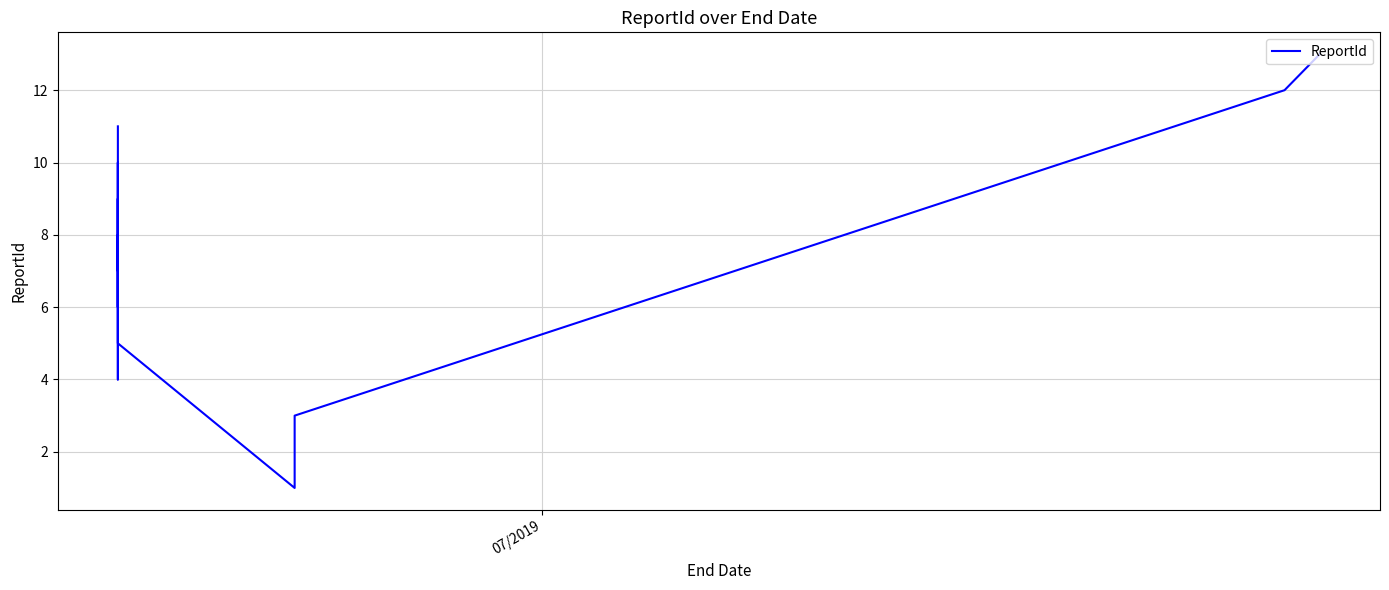

What is the smallest value displayed?

1